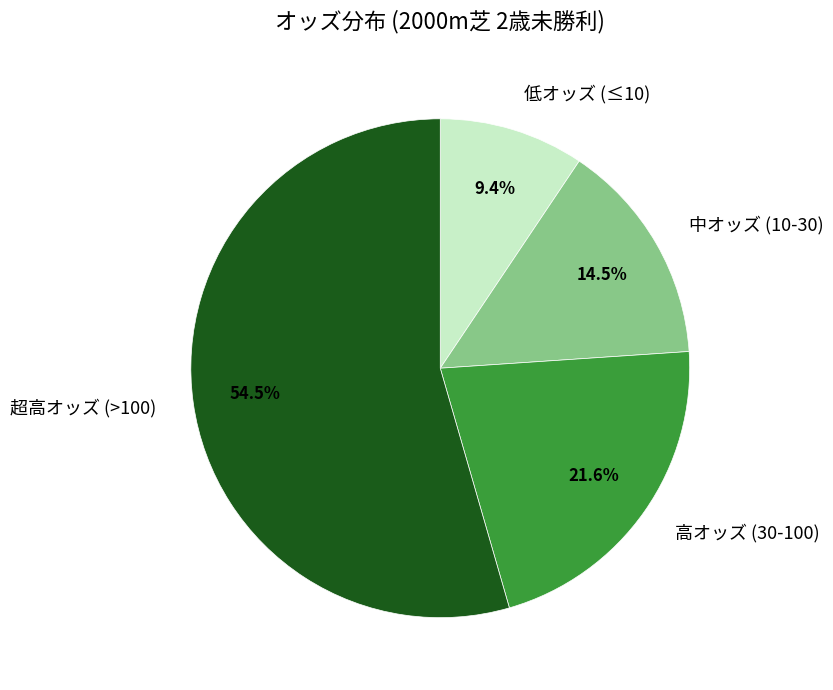

Does any single category account for the majority?

Yes